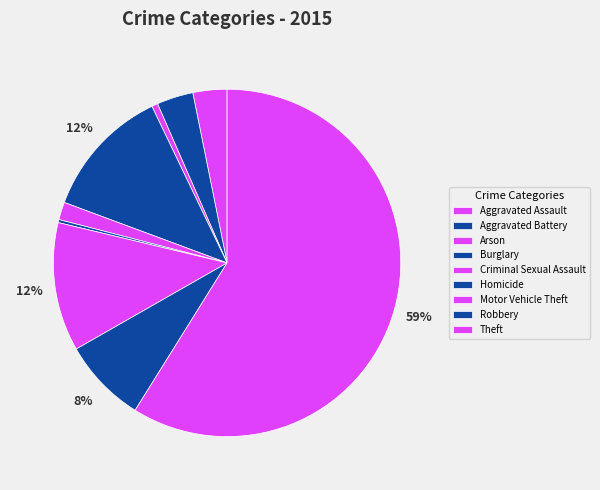

To the nearest percent, what percentage of the pie is Motor Vehicle Theft?

12%